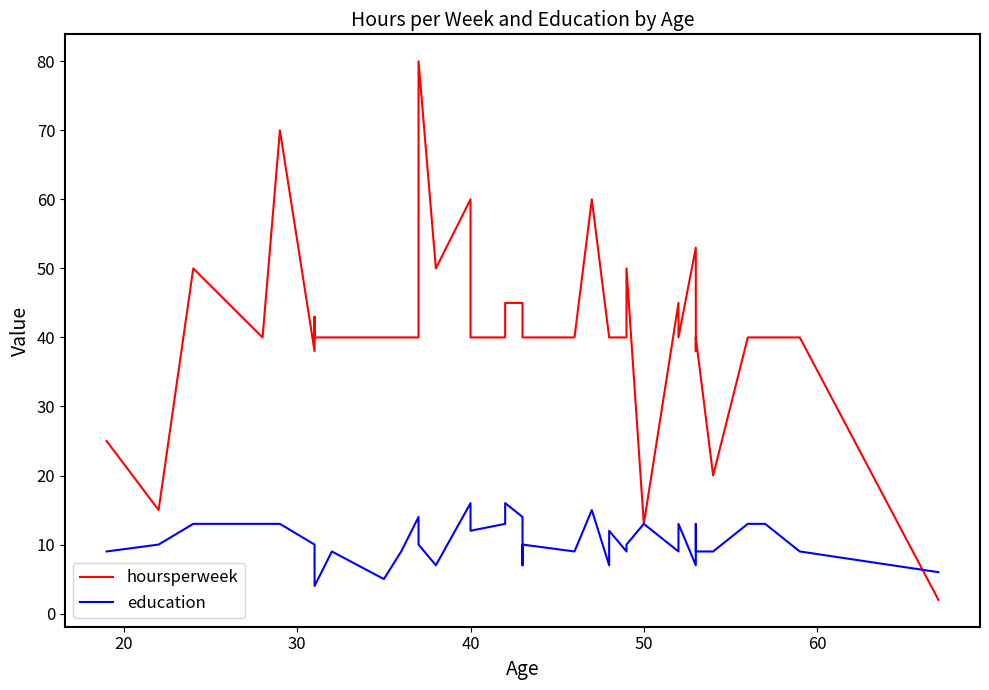

True or false: education has a value of 3 at 26.

False